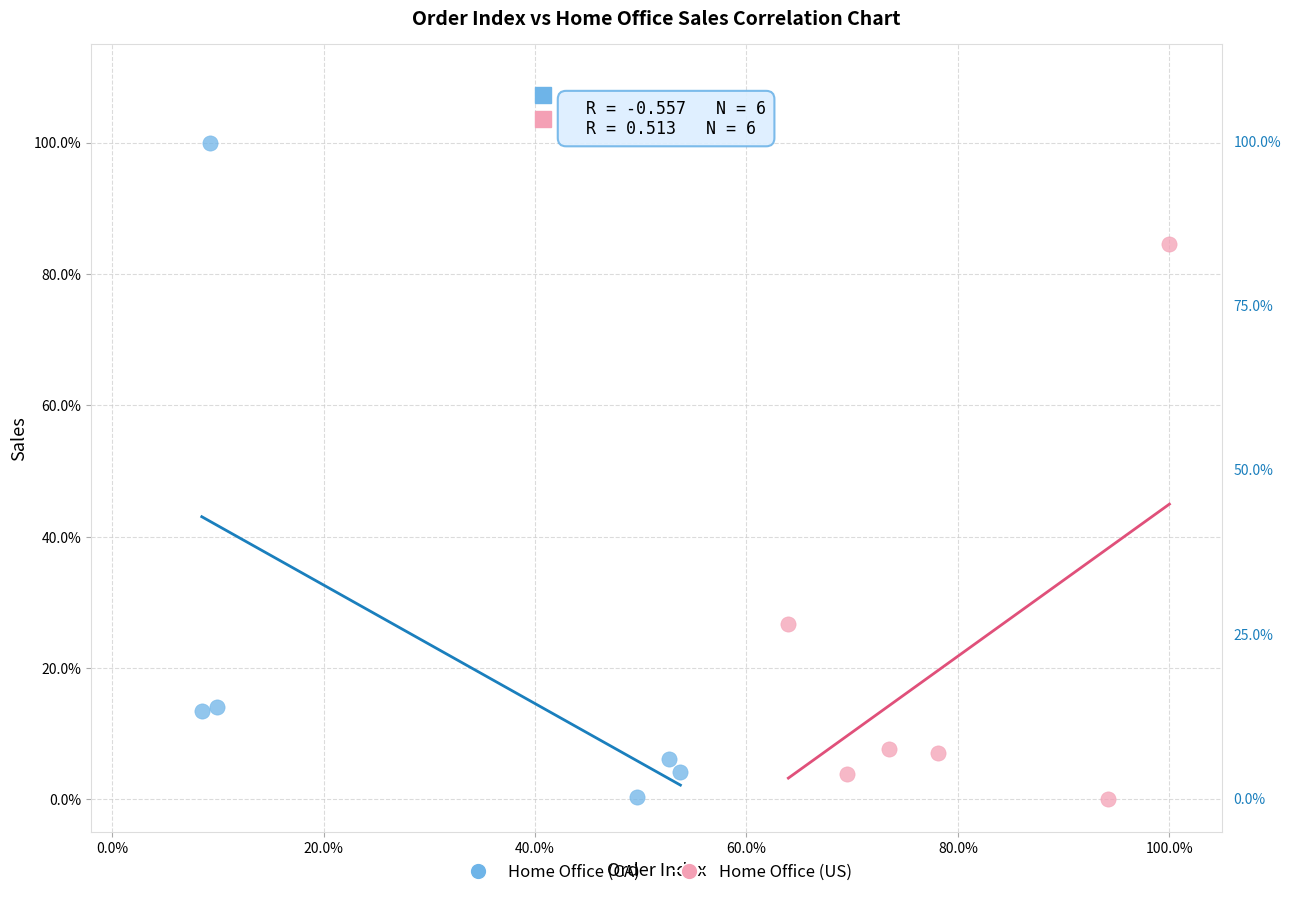

What are all the series names shown in the legend?

Home Office (CA), Home Office (US)